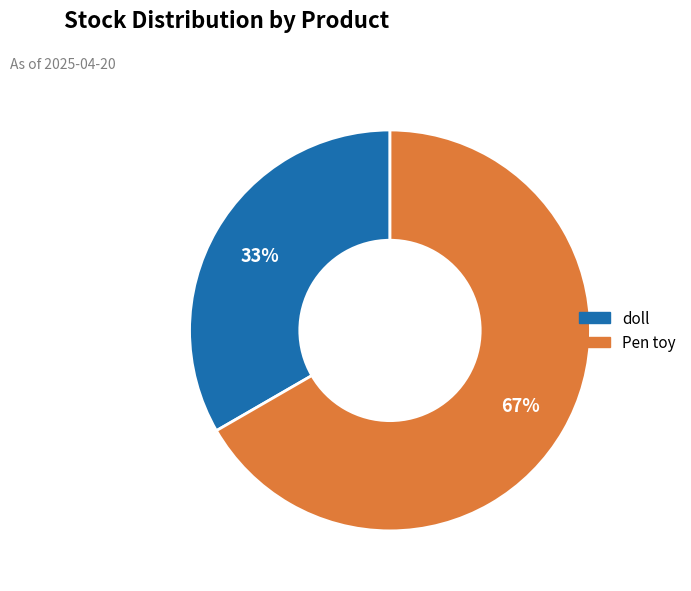

True or false: doll accounts for 41% of the total.

False